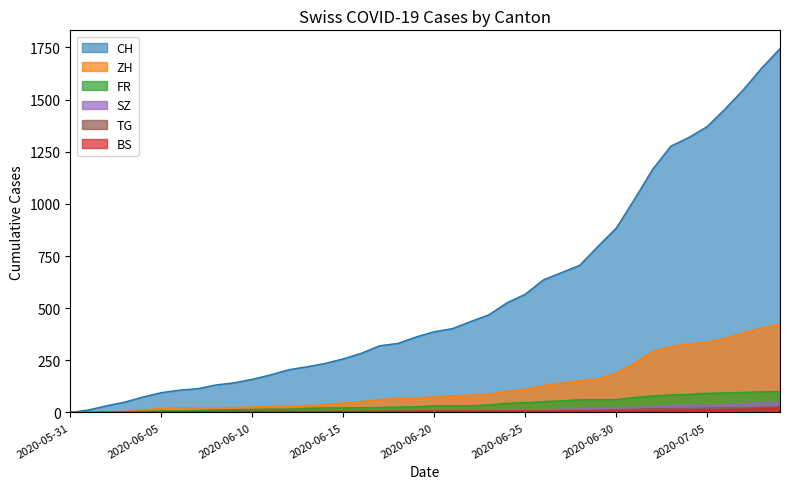

How many data points in ZH are less than 75?

20